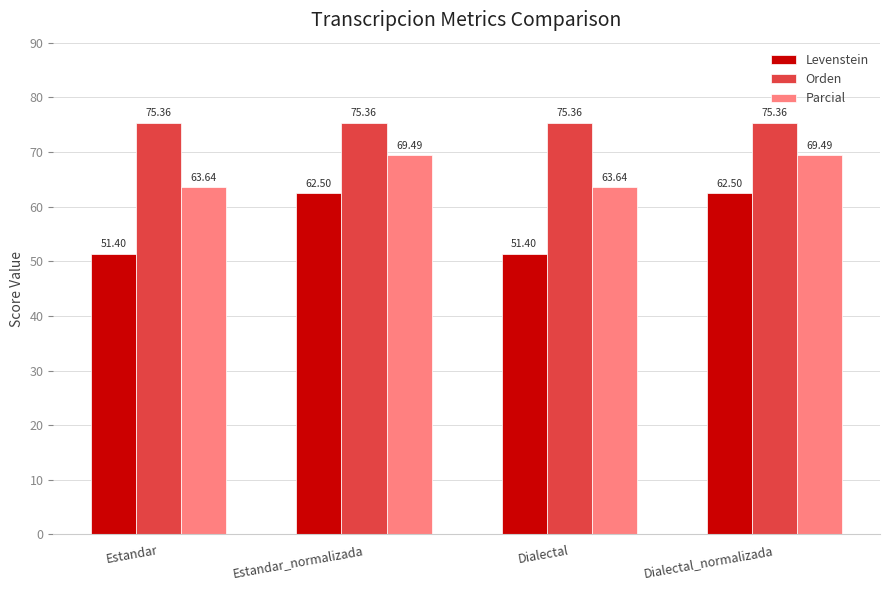

What is the maximum value shown in the chart?

75.4